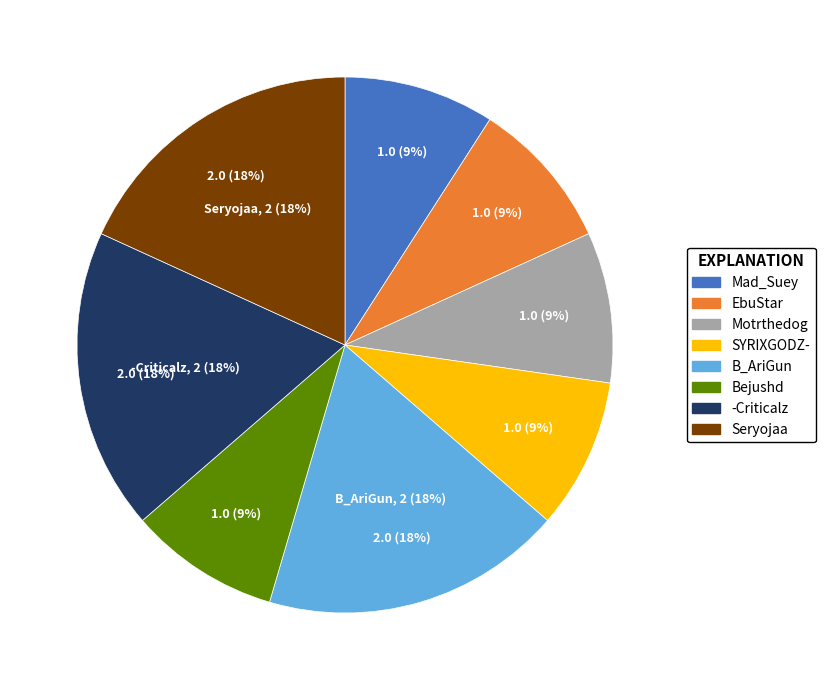

Count the number of slices in the pie.

9